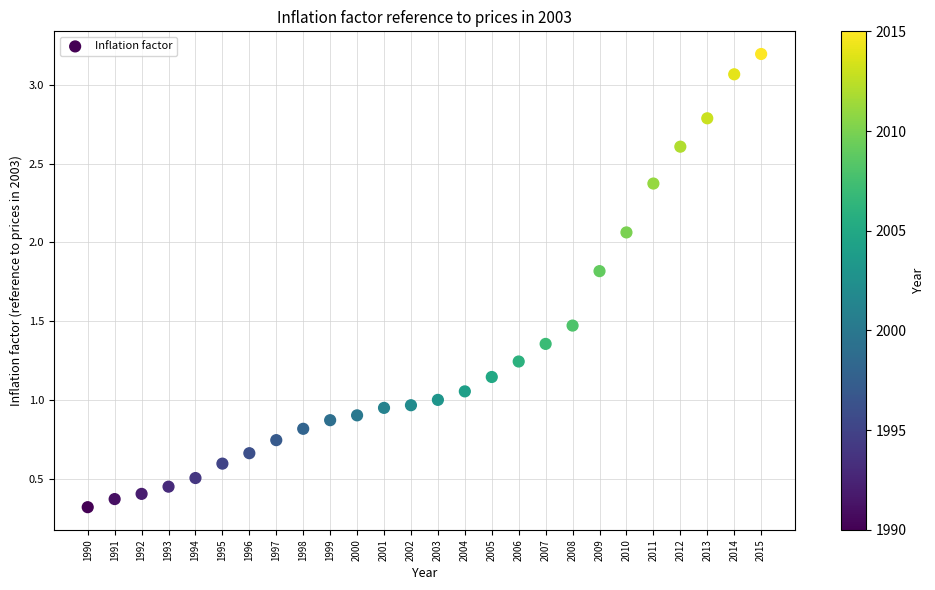

What is the range of X values (max minus min)?

25.0